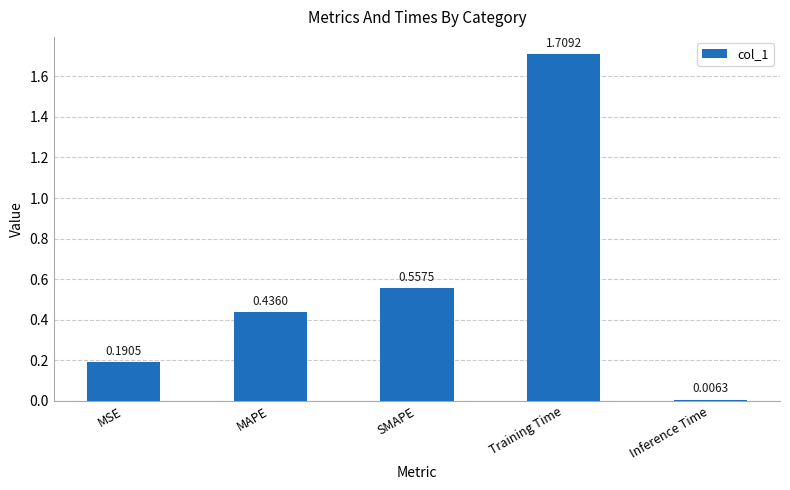

What is the sum of all values?

2.9